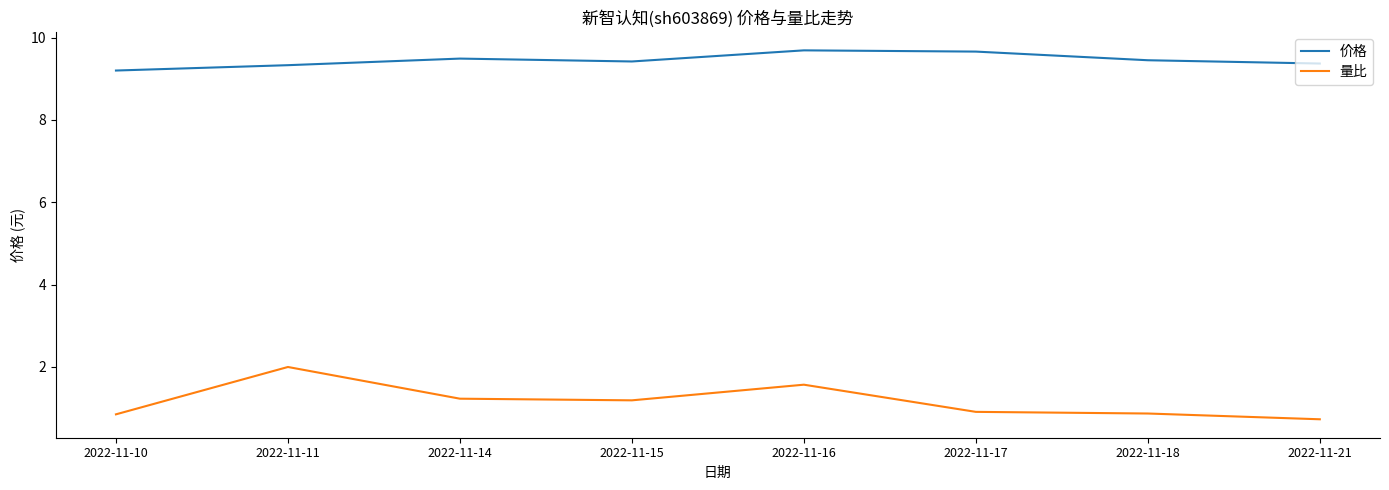

Does the chart display data point markers on the line(s)?

No